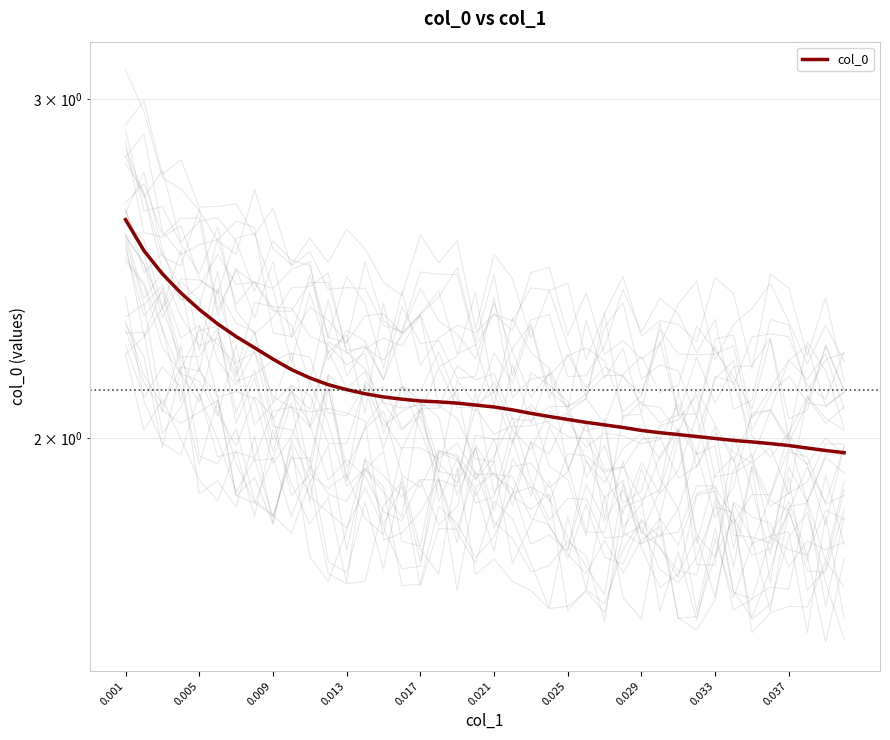

The chart shows a value of 2.0 at 0.033. True or false?

True